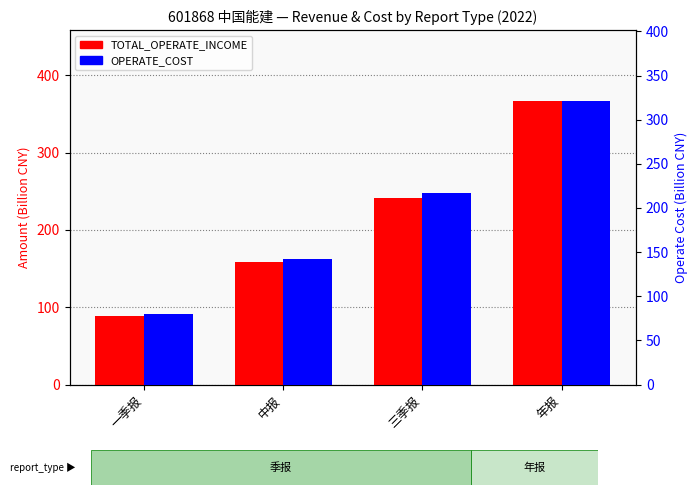

At which category does the chart reach its peak across all series?

年报